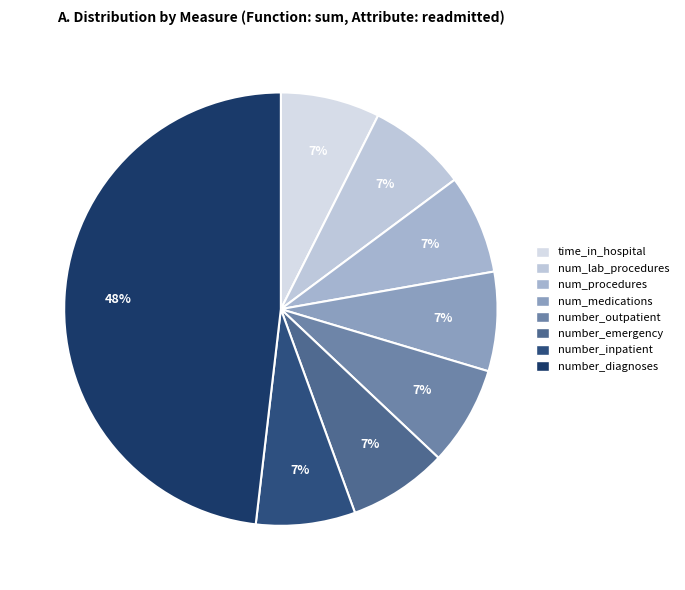

Count the number of slices in the pie.

8